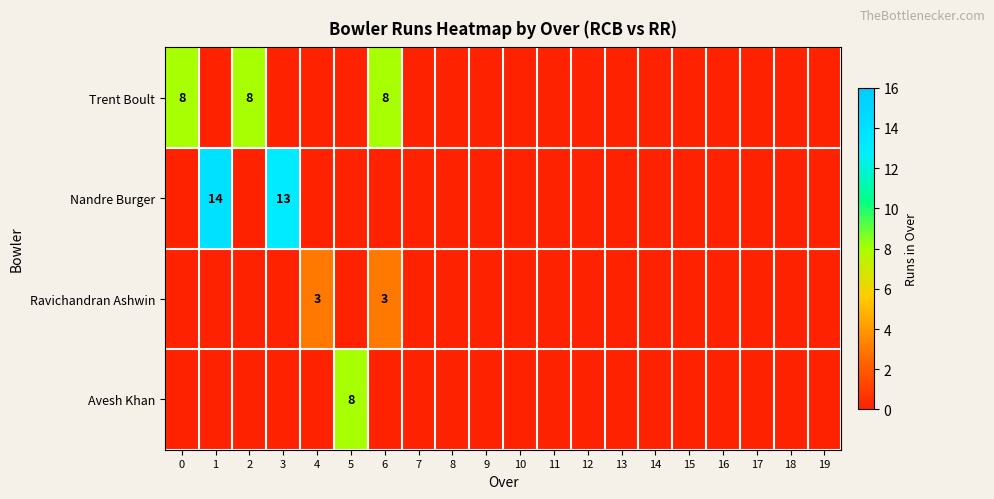

Is the value of Nandre Burger at 9 greater than the value of Ravichandran Ashwin at 11?

No